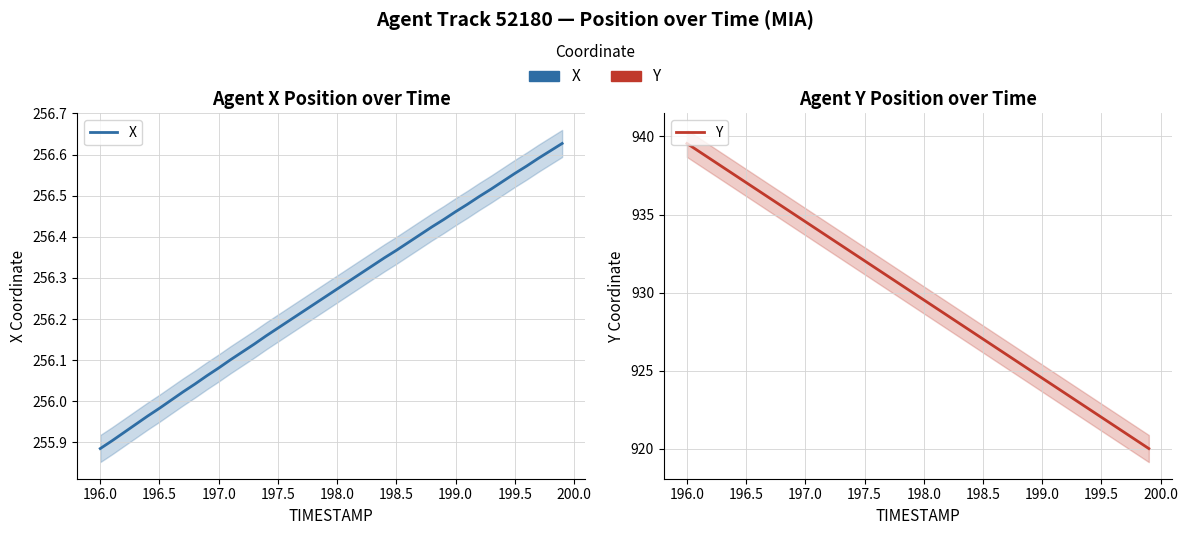

How many values in the Y series are below 930?

20